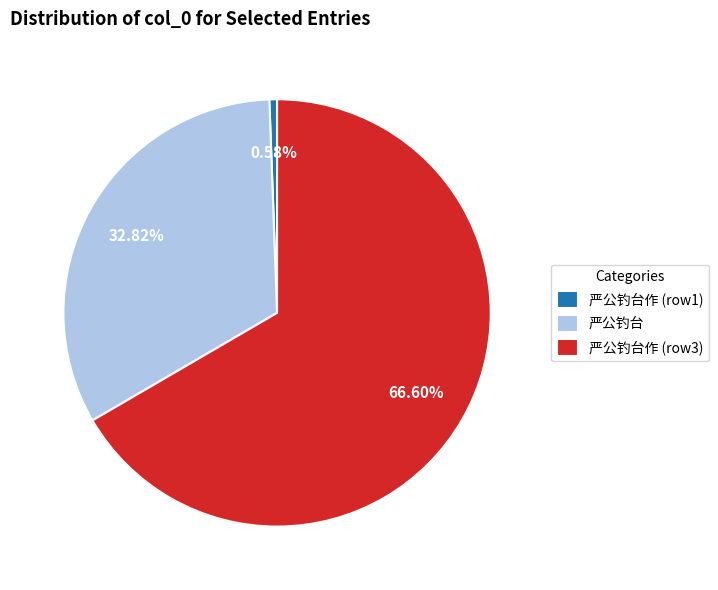

What is the largest slice in the pie chart?

严公钓台作 (row3)